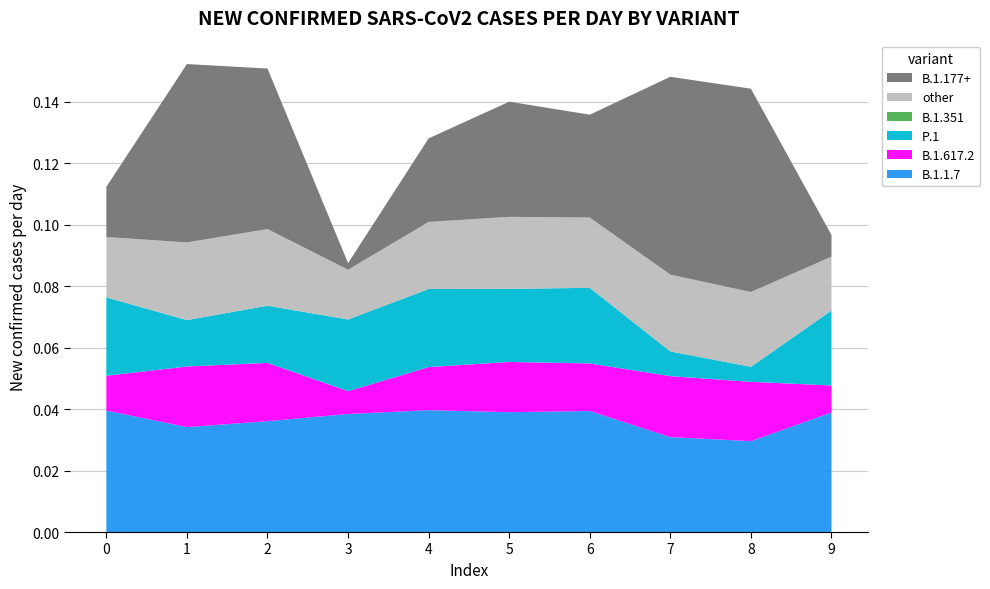

Reading right to left, transcribe all the data shown in this chart.

B.1.1.7: 0.0	0.0	0.0	0.0	0.0	0.0	0.0	0.0	0.0	0.0
B.1.617.2: 0.0	0.0	0.0	0.0	0.0	0.0	0.0	0.0	0.0	0.0
P.1: 0.0	0.0	0.0	0.0	0.0	0.0	0.0	0.0	0.0	0.0
B.1.351: 0.0	0.0	0.0	0.0	0.0	0.0	0.0	0.0	0.0	0.0
other: 0.0	0.0	0.0	0.0	0.0	0.0	0.0	0.0	0.0	0.0
B.1.177+: 0.0	0.1	0.1	0.0	0.0	0.0	0.0	0.1	0.1	0.0